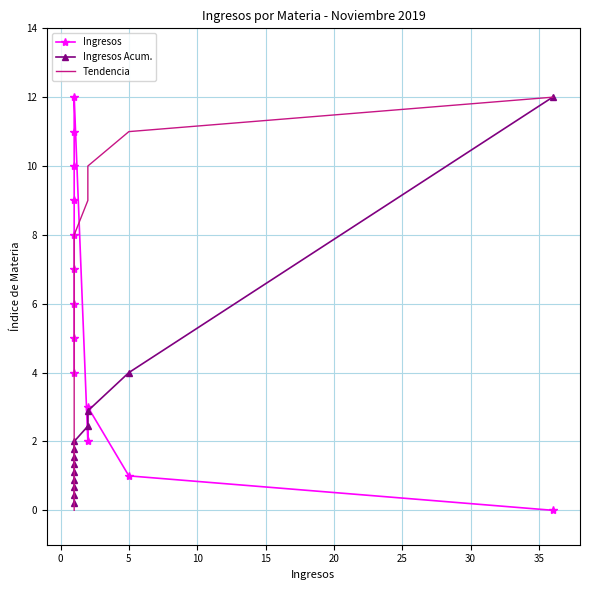

How many data points in Ingresos are less than 6?

6